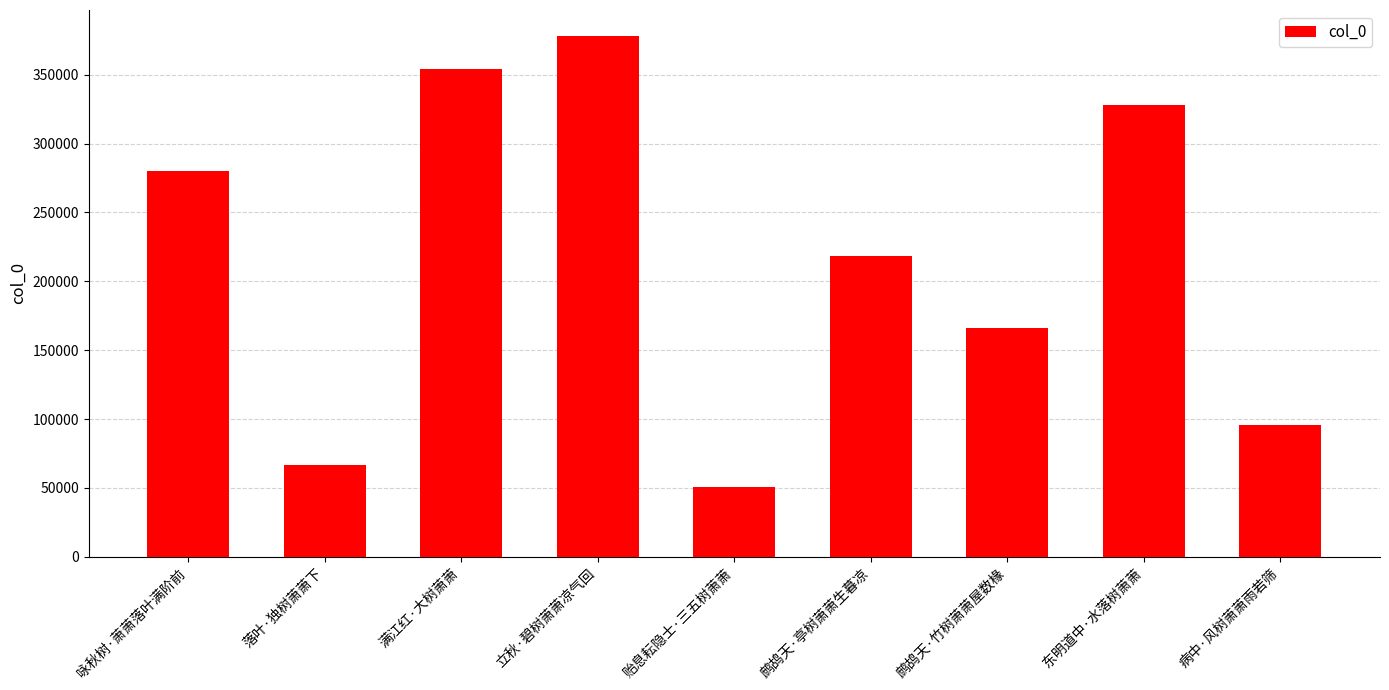

What is the minimum value shown in the chart?

50549